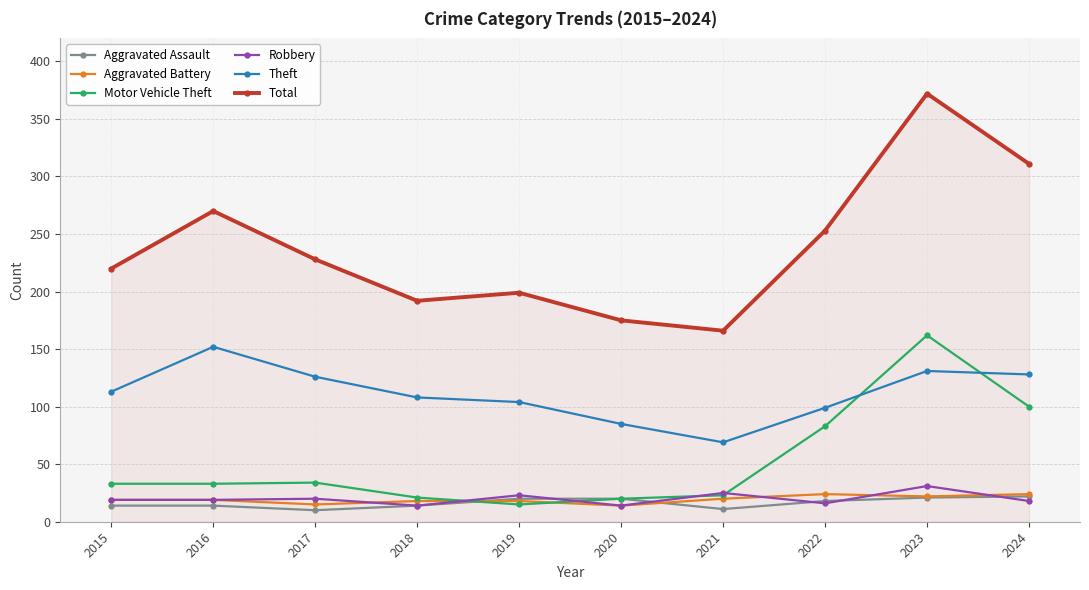

What is the difference between the maximum and second lowest values in the Motor Vehicle Theft series?

142